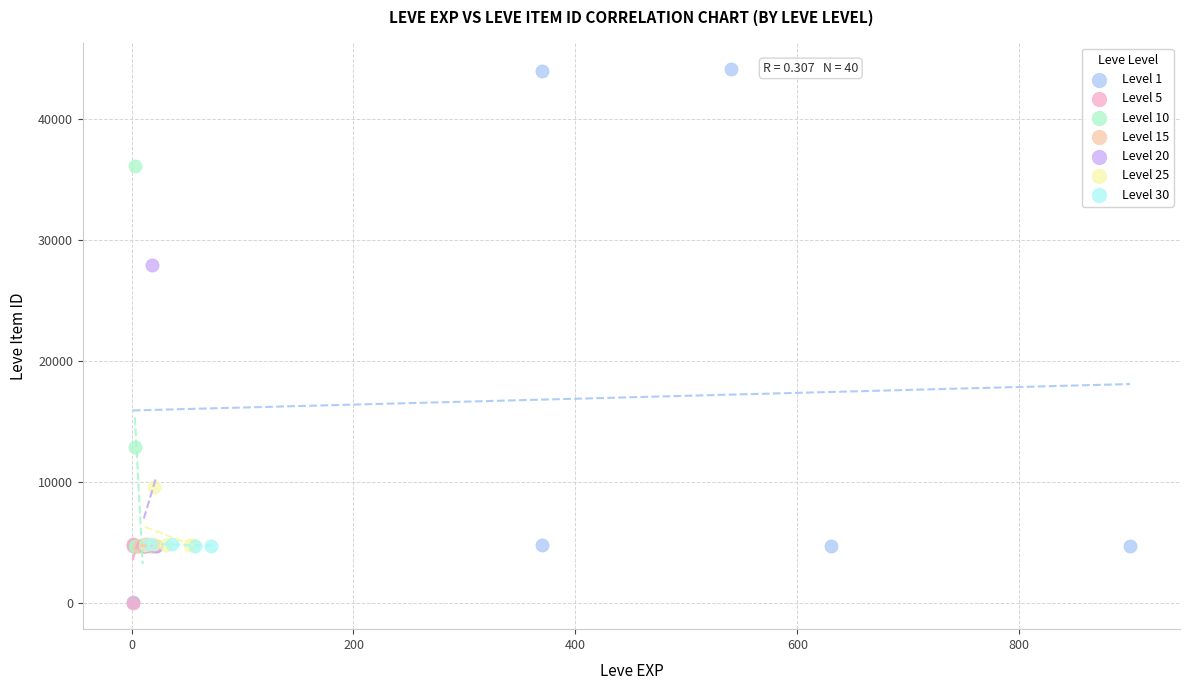

Which series has the widest spread of Y values?

Level 1